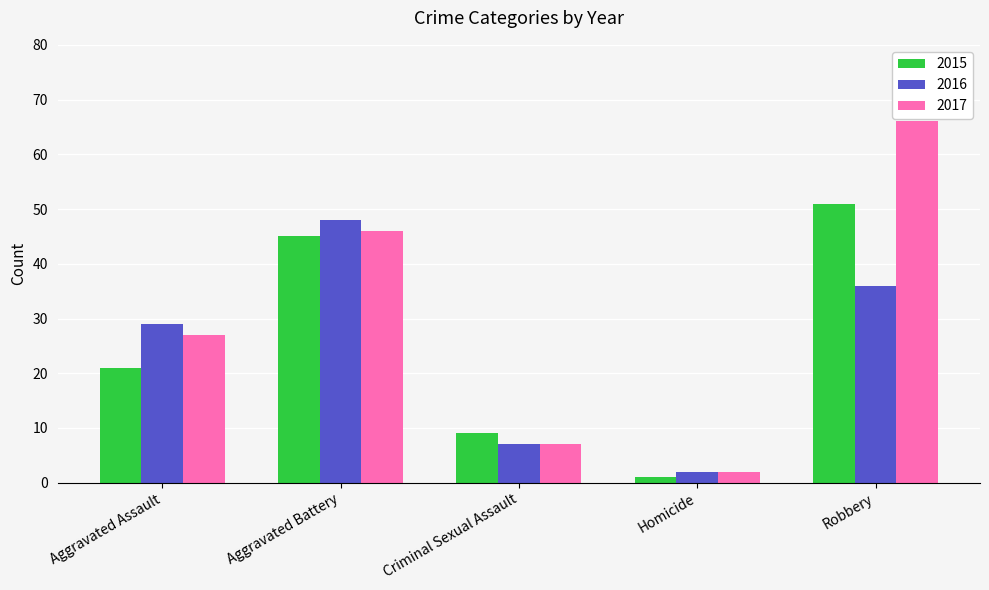

Which series has the largest total across all categories?

2017